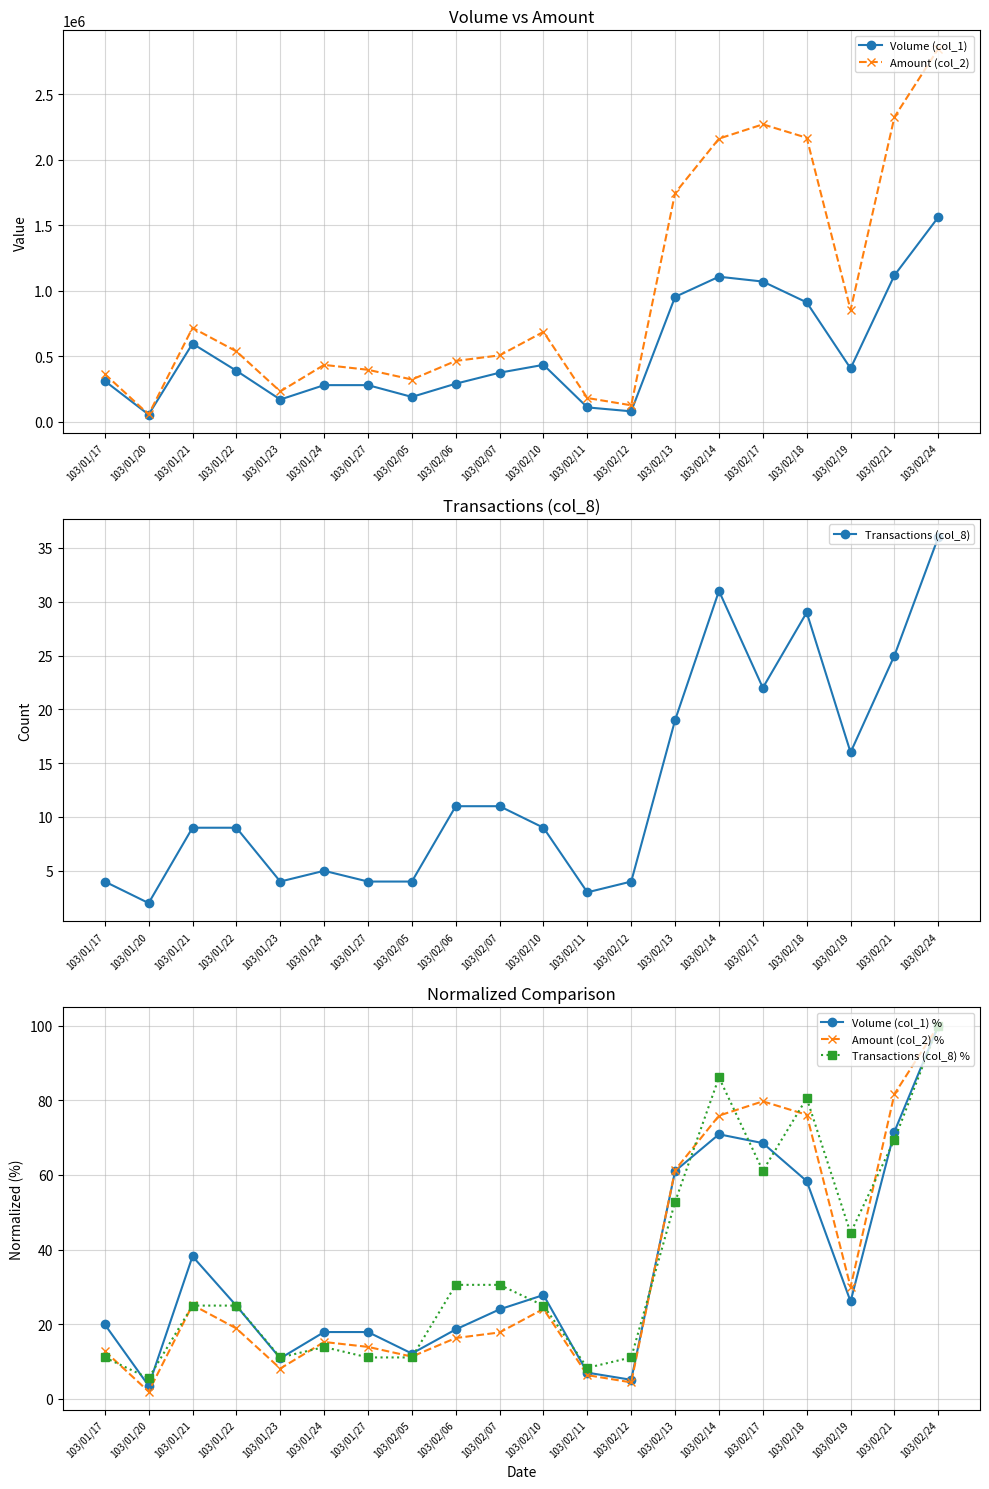

What is the label of the 9th point from the left?

103/02/06